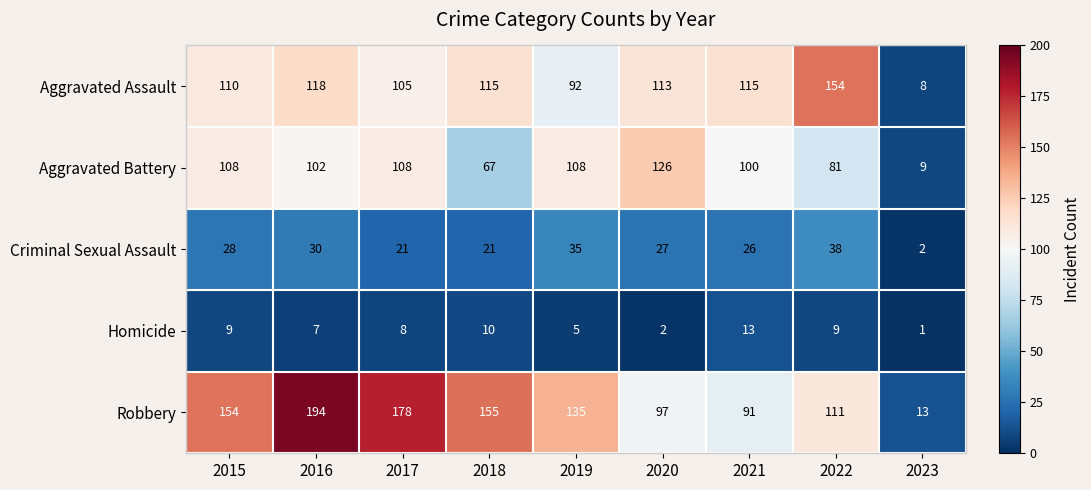

At which category does the chart reach its peak across all series?

2016